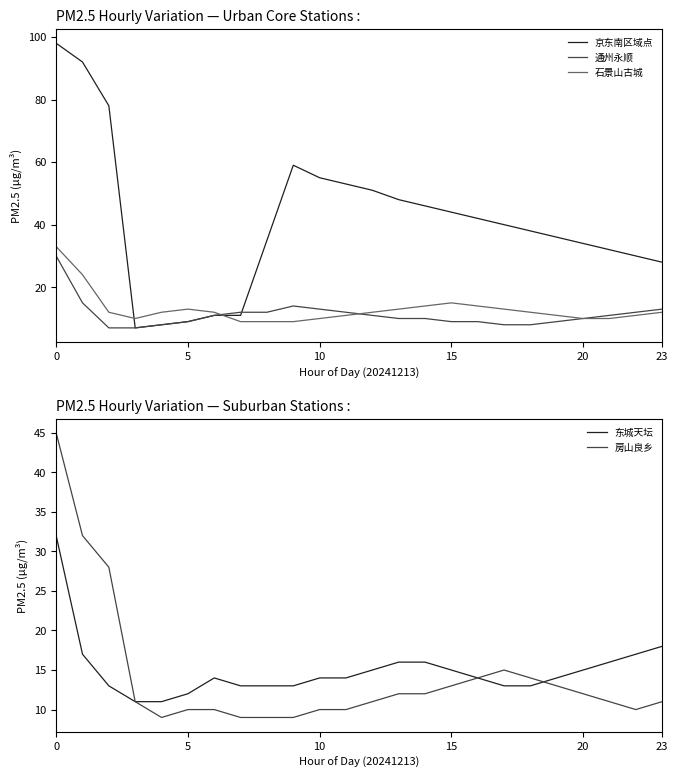

What is the difference between the highest and lowest values at 6?

4